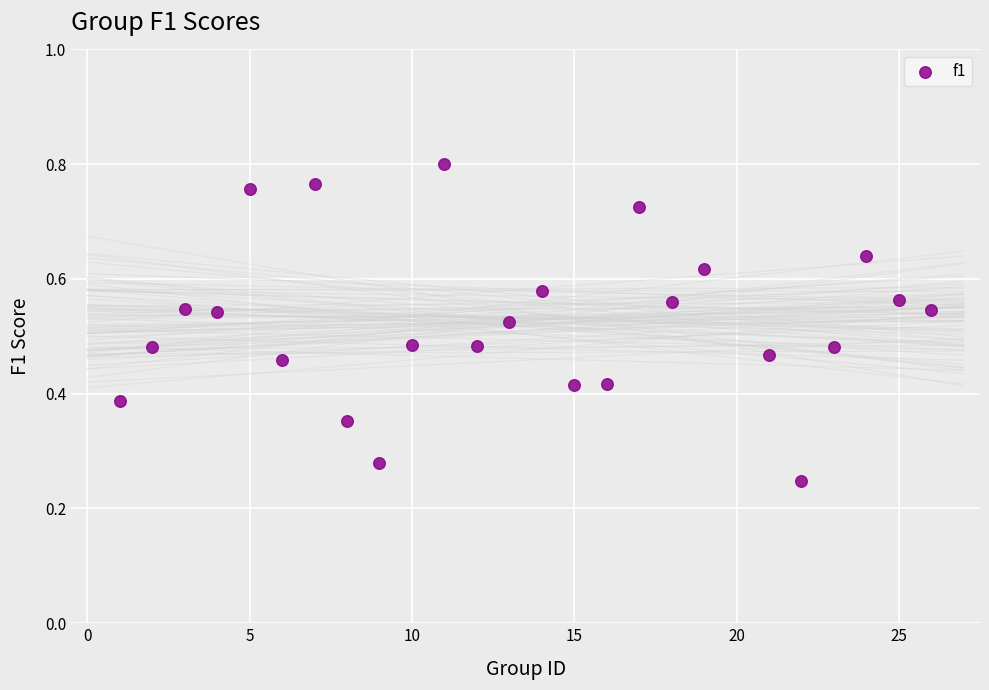

What is the range of X values (max minus min)?

25.0